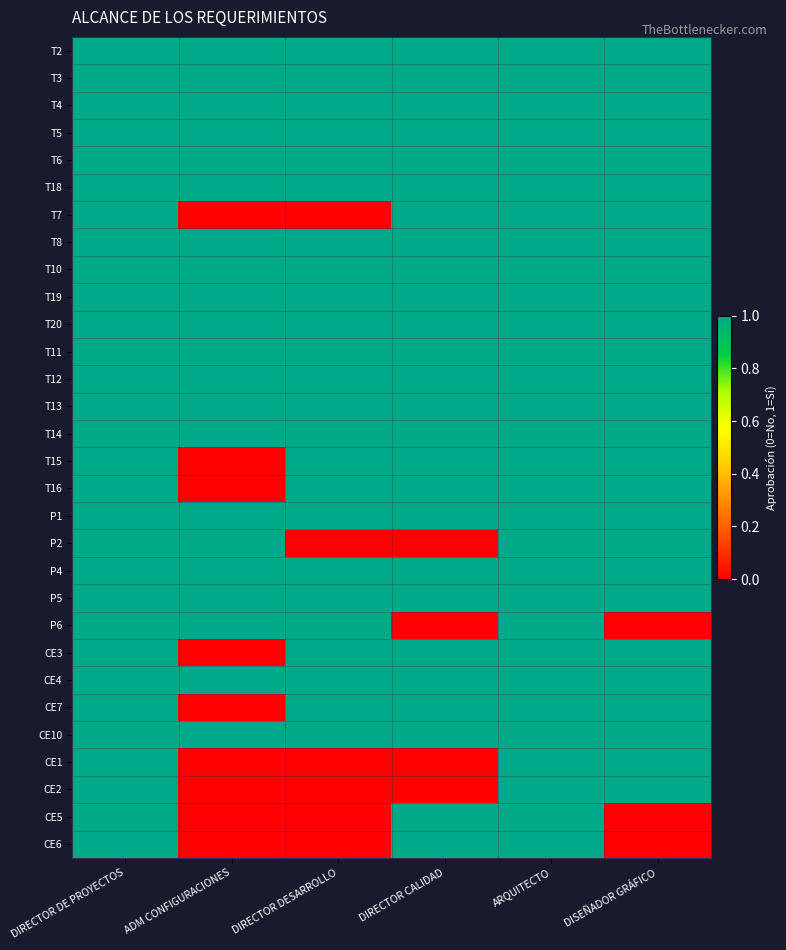

Reading left to right, what are all the values shown in this chart?

T2: DIRECTOR DE PROYECTOS=1	ADM CONFIGURACIONES=1	DIRECTOR DESARROLLO=1	DIRECTOR CALIDAD=1	ARQUITECTO=1	DISEÑADOR GRÁFICO=1
T3: DIRECTOR DE PROYECTOS=1	ADM CONFIGURACIONES=1	DIRECTOR DESARROLLO=1	DIRECTOR CALIDAD=1	ARQUITECTO=1	DISEÑADOR GRÁFICO=1
T4: DIRECTOR DE PROYECTOS=1	ADM CONFIGURACIONES=1	DIRECTOR DESARROLLO=1	DIRECTOR CALIDAD=1	ARQUITECTO=1	DISEÑADOR GRÁFICO=1
T5: DIRECTOR DE PROYECTOS=1	ADM CONFIGURACIONES=1	DIRECTOR DESARROLLO=1	DIRECTOR CALIDAD=1	ARQUITECTO=1	DISEÑADOR GRÁFICO=1
T6: DIRECTOR DE PROYECTOS=1	ADM CONFIGURACIONES=1	DIRECTOR DESARROLLO=1	DIRECTOR CALIDAD=1	ARQUITECTO=1	DISEÑADOR GRÁFICO=1
T18: DIRECTOR DE PROYECTOS=1	ADM CONFIGURACIONES=1	DIRECTOR DESARROLLO=1	DIRECTOR CALIDAD=1	ARQUITECTO=1	DISEÑADOR GRÁFICO=1
T7: DIRECTOR DE PROYECTOS=1	ADM CONFIGURACIONES=0	DIRECTOR DESARROLLO=0	DIRECTOR CALIDAD=1	ARQUITECTO=1	DISEÑADOR GRÁFICO=1
T8: DIRECTOR DE PROYECTOS=1	ADM CONFIGURACIONES=1	DIRECTOR DESARROLLO=1	DIRECTOR CALIDAD=1	ARQUITECTO=1	DISEÑADOR GRÁFICO=1
T10: DIRECTOR DE PROYECTOS=1	ADM CONFIGURACIONES=1	DIRECTOR DESARROLLO=1	DIRECTOR CALIDAD=1	ARQUITECTO=1	DISEÑADOR GRÁFICO=1
T19: DIRECTOR DE PROYECTOS=1	ADM CONFIGURACIONES=1	DIRECTOR DESARROLLO=1	DIRECTOR CALIDAD=1	ARQUITECTO=1	DISEÑADOR GRÁFICO=1
T20: DIRECTOR DE PROYECTOS=1	ADM CONFIGURACIONES=1	DIRECTOR DESARROLLO=1	DIRECTOR CALIDAD=1	ARQUITECTO=1	DISEÑADOR GRÁFICO=1
T11: DIRECTOR DE PROYECTOS=1	ADM CONFIGURACIONES=1	DIRECTOR DESARROLLO=1	DIRECTOR CALIDAD=1	ARQUITECTO=1	DISEÑADOR GRÁFICO=1
T12: DIRECTOR DE PROYECTOS=1	ADM CONFIGURACIONES=1	DIRECTOR DESARROLLO=1	DIRECTOR CALIDAD=1	ARQUITECTO=1	DISEÑADOR GRÁFICO=1
T13: DIRECTOR DE PROYECTOS=1	ADM CONFIGURACIONES=1	DIRECTOR DESARROLLO=1	DIRECTOR CALIDAD=1	ARQUITECTO=1	DISEÑADOR GRÁFICO=1
T14: DIRECTOR DE PROYECTOS=1	ADM CONFIGURACIONES=1	DIRECTOR DESARROLLO=1	DIRECTOR CALIDAD=1	ARQUITECTO=1	DISEÑADOR GRÁFICO=1
T15: DIRECTOR DE PROYECTOS=1	ADM CONFIGURACIONES=0	DIRECTOR DESARROLLO=1	DIRECTOR CALIDAD=1	ARQUITECTO=1	DISEÑADOR GRÁFICO=1
T16: DIRECTOR DE PROYECTOS=1	ADM CONFIGURACIONES=0	DIRECTOR DESARROLLO=1	DIRECTOR CALIDAD=1	ARQUITECTO=1	DISEÑADOR GRÁFICO=1
P1: DIRECTOR DE PROYECTOS=1	ADM CONFIGURACIONES=1	DIRECTOR DESARROLLO=1	DIRECTOR CALIDAD=1	ARQUITECTO=1	DISEÑADOR GRÁFICO=1
P2: DIRECTOR DE PROYECTOS=1	ADM CONFIGURACIONES=1	DIRECTOR DESARROLLO=0	DIRECTOR CALIDAD=0	ARQUITECTO=1	DISEÑADOR GRÁFICO=1
P4: DIRECTOR DE PROYECTOS=1	ADM CONFIGURACIONES=1	DIRECTOR DESARROLLO=1	DIRECTOR CALIDAD=1	ARQUITECTO=1	DISEÑADOR GRÁFICO=1
P5: DIRECTOR DE PROYECTOS=1	ADM CONFIGURACIONES=1	DIRECTOR DESARROLLO=1	DIRECTOR CALIDAD=1	ARQUITECTO=1	DISEÑADOR GRÁFICO=1
P6: DIRECTOR DE PROYECTOS=1	ADM CONFIGURACIONES=1	DIRECTOR DESARROLLO=1	DIRECTOR CALIDAD=0	ARQUITECTO=1	DISEÑADOR GRÁFICO=0
CE3: DIRECTOR DE PROYECTOS=1	ADM CONFIGURACIONES=0	DIRECTOR DESARROLLO=1	DIRECTOR CALIDAD=1	ARQUITECTO=1	DISEÑADOR GRÁFICO=1
CE4: DIRECTOR DE PROYECTOS=1	ADM CONFIGURACIONES=1	DIRECTOR DESARROLLO=1	DIRECTOR CALIDAD=1	ARQUITECTO=1	DISEÑADOR GRÁFICO=1
CE7: DIRECTOR DE PROYECTOS=1	ADM CONFIGURACIONES=0	DIRECTOR DESARROLLO=1	DIRECTOR CALIDAD=1	ARQUITECTO=1	DISEÑADOR GRÁFICO=1
CE10: DIRECTOR DE PROYECTOS=1	ADM CONFIGURACIONES=1	DIRECTOR DESARROLLO=1	DIRECTOR CALIDAD=1	ARQUITECTO=1	DISEÑADOR GRÁFICO=1
CE1: DIRECTOR DE PROYECTOS=1	ADM CONFIGURACIONES=0	DIRECTOR DESARROLLO=0	DIRECTOR CALIDAD=0	ARQUITECTO=1	DISEÑADOR GRÁFICO=1
CE2: DIRECTOR DE PROYECTOS=1	ADM CONFIGURACIONES=0	DIRECTOR DESARROLLO=0	DIRECTOR CALIDAD=0	ARQUITECTO=1	DISEÑADOR GRÁFICO=1
CE5: DIRECTOR DE PROYECTOS=1	ADM CONFIGURACIONES=0	DIRECTOR DESARROLLO=0	DIRECTOR CALIDAD=1	ARQUITECTO=1	DISEÑADOR GRÁFICO=0
CE6: DIRECTOR DE PROYECTOS=1	ADM CONFIGURACIONES=0	DIRECTOR DESARROLLO=0	DIRECTOR CALIDAD=1	ARQUITECTO=1	DISEÑADOR GRÁFICO=0